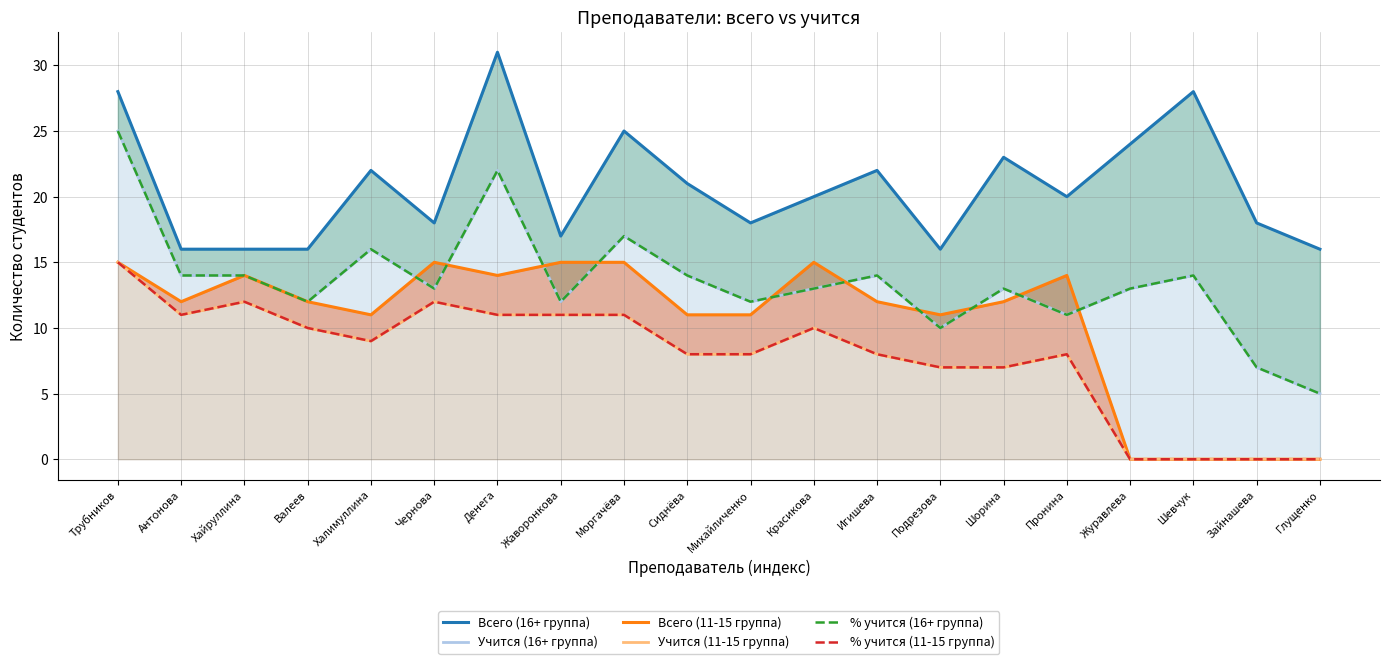

Reading left to right, list all the values displayed in this chart.

Всего (16+ группа): 28.0	16.0	16.0	16.0	22.0	18.0	31.0	17.0	25.0	21.0	18.0	20.0	22.0	16.0	23.0	20.0	24.0	28.0	18.0	16.0
Учится (16+ группа): 25.0	14.0	14.0	12.0	16.0	13.0	22.0	12.0	17.0	14.0	12.0	13.0	14.0	10.0	13.0	11.0	13.0	14.0	7.0	5.0
Всего (11-15 группа): 15.0	12.0	14.0	12.0	11.0	15.0	14.0	15.0	15.0	11.0	11.0	15.0	12.0	11.0	12.0	14.0	0.0	0.0	0.0	0.0
Учится (11-15 группа): 15.0	11.0	12.0	10.0	9.0	12.0	11.0	11.0	11.0	8.0	8.0	10.0	8.0	7.0	7.0	8.0	0.0	0.0	0.0	0.0
% учится (16+ группа): 25.0	14.0	14.0	12.0	16.0	13.0	22.0	12.0	17.0	14.0	12.0	13.0	14.0	10.0	13.0	11.0	13.0	14.0	7.0	5.0
% учится (11-15 группа): 15.0	11.0	12.0	10.0	9.0	12.0	11.0	11.0	11.0	8.0	8.0	10.0	8.0	7.0	7.0	8.0	0.0	0.0	0.0	0.0